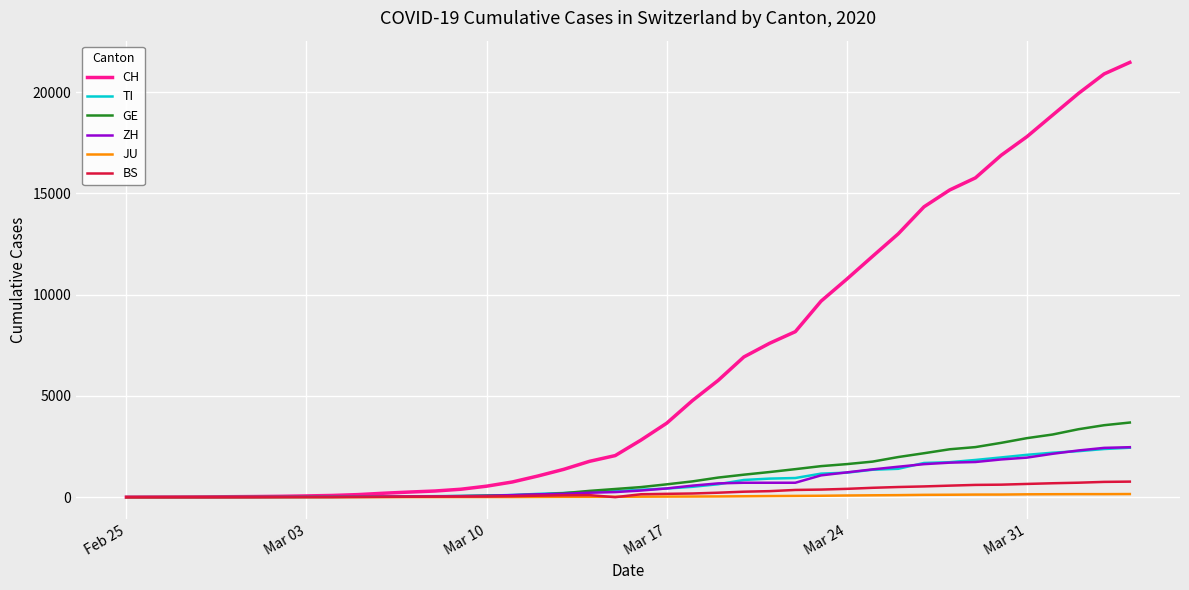

What is the maximum value for CH?

21470